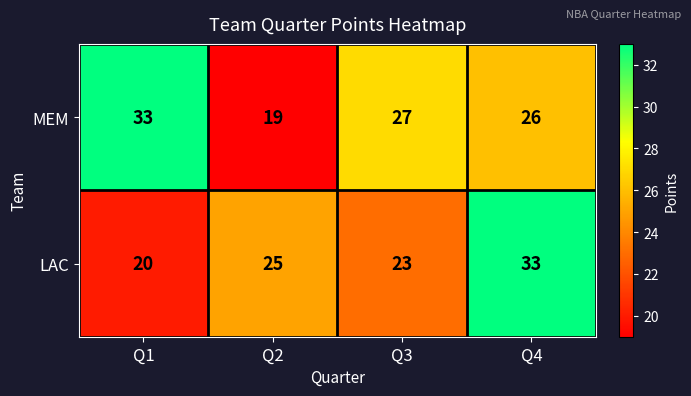

At which category is the sum across all series the highest?

Q4